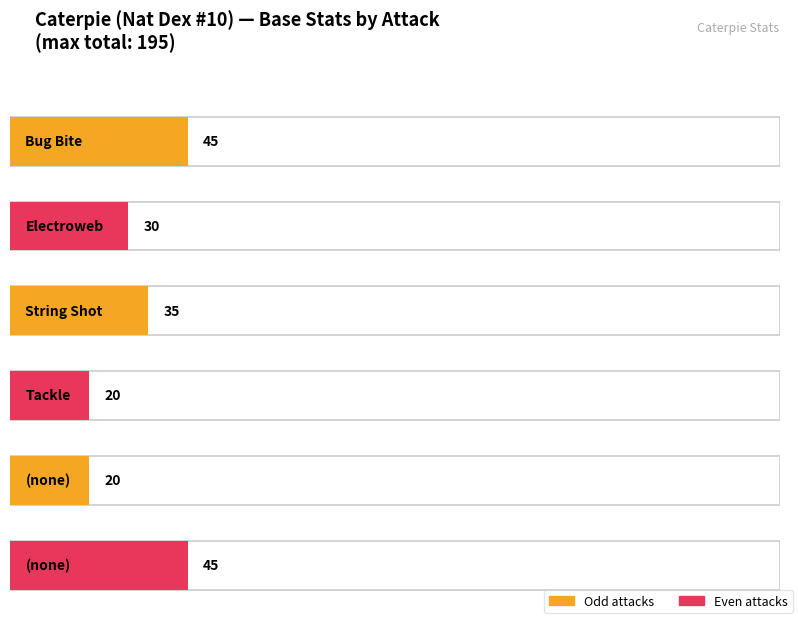

Count the number of values greater than 35.

2